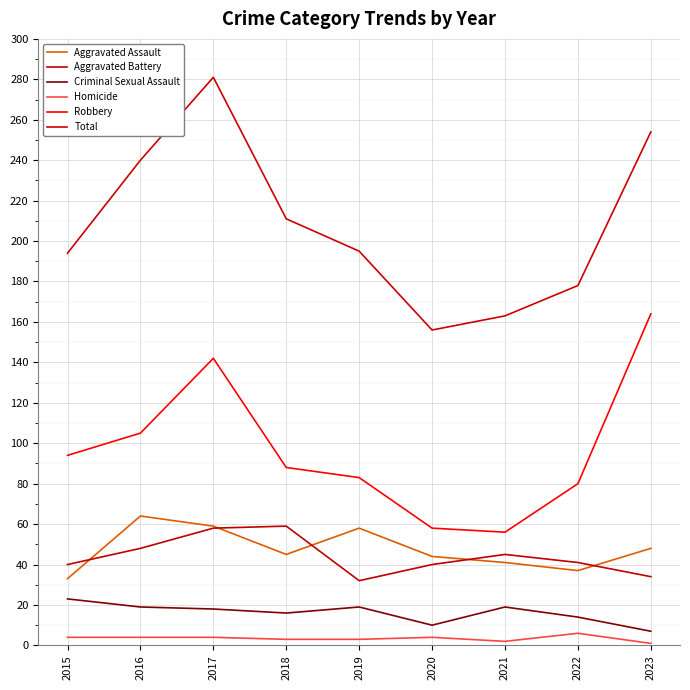

How many distinct data groups are displayed?

6